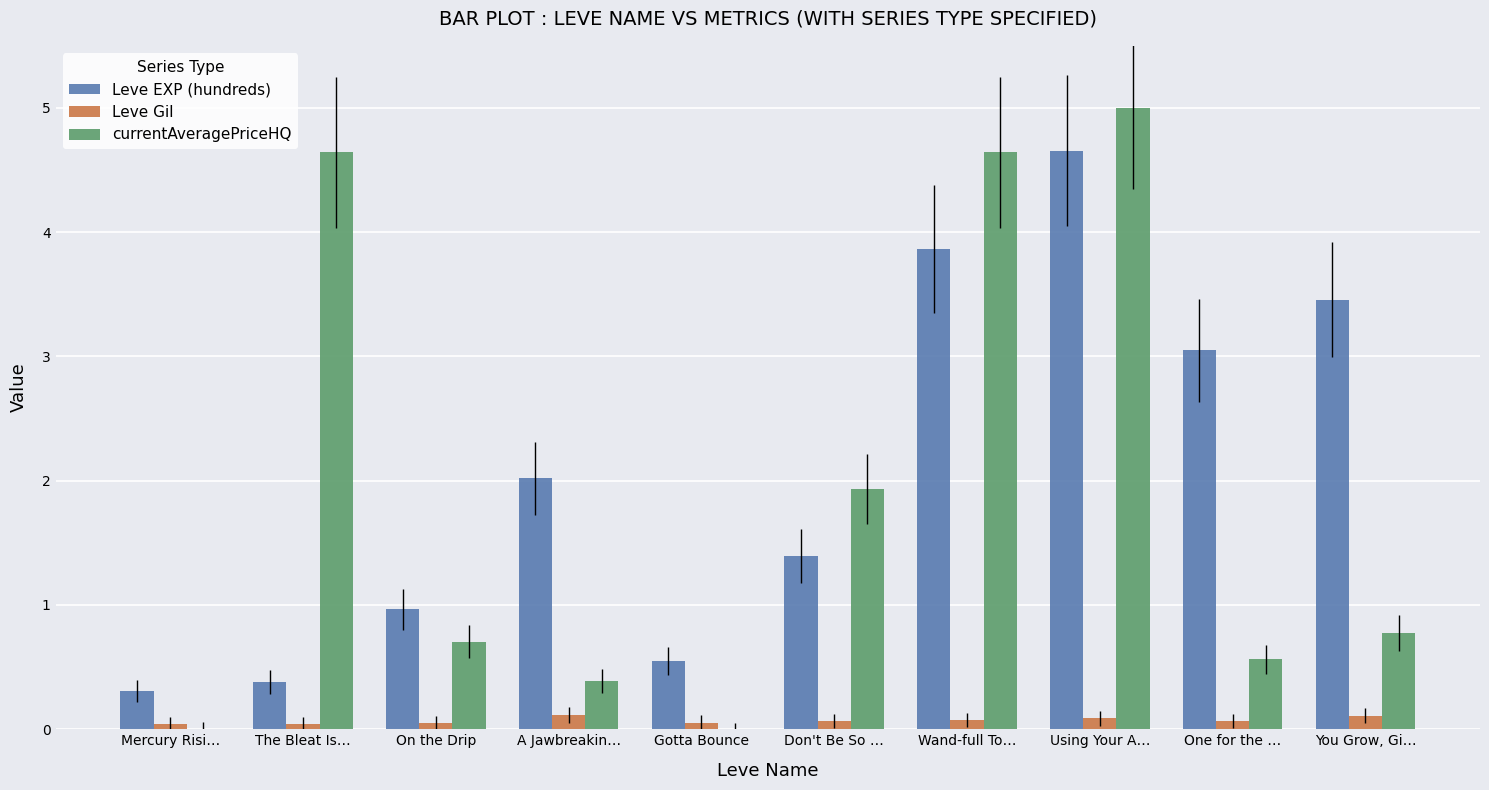

Which series changed the most between Mercury Risi… and You Grow, Gi…?

Leve EXP (hundreds)